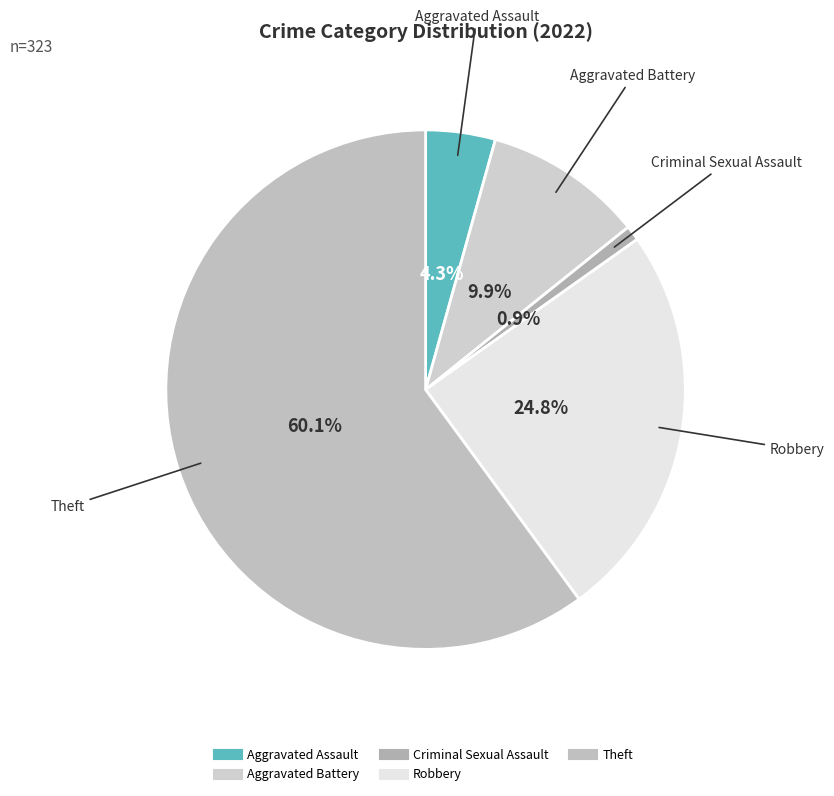

How many segments does this pie chart have?

5